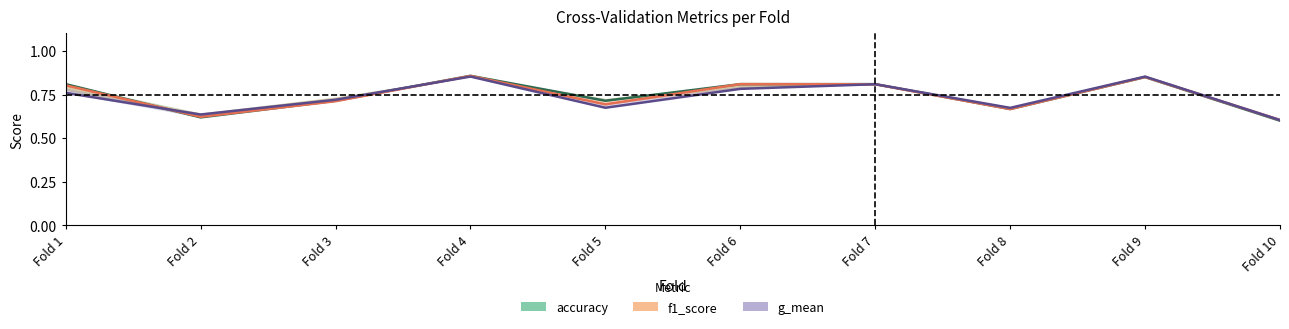

Which series has the widest spread of values?

accuracy